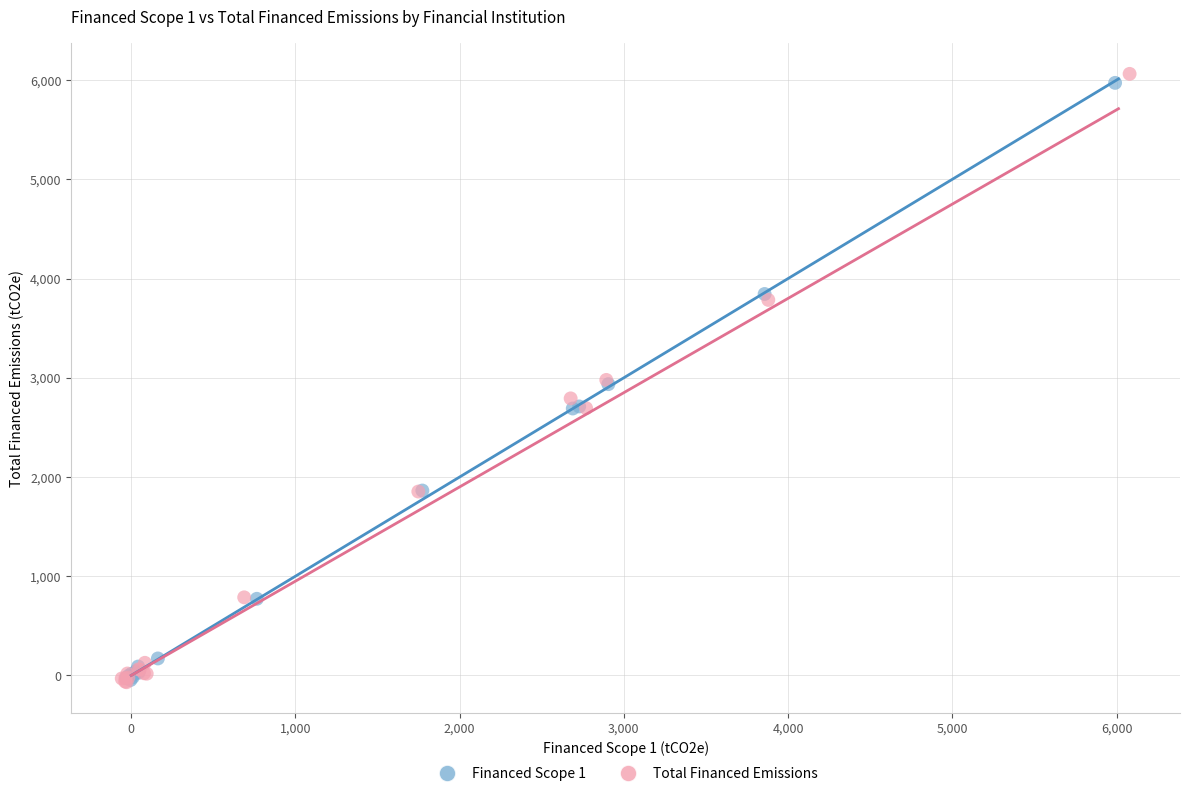

Which series contains the highest Y value?

Total Financed Emissions